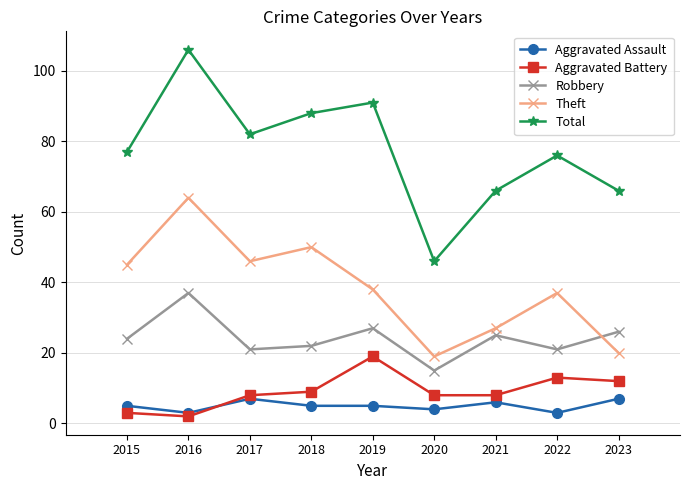

Is this an area chart (filled region under the line)?

No